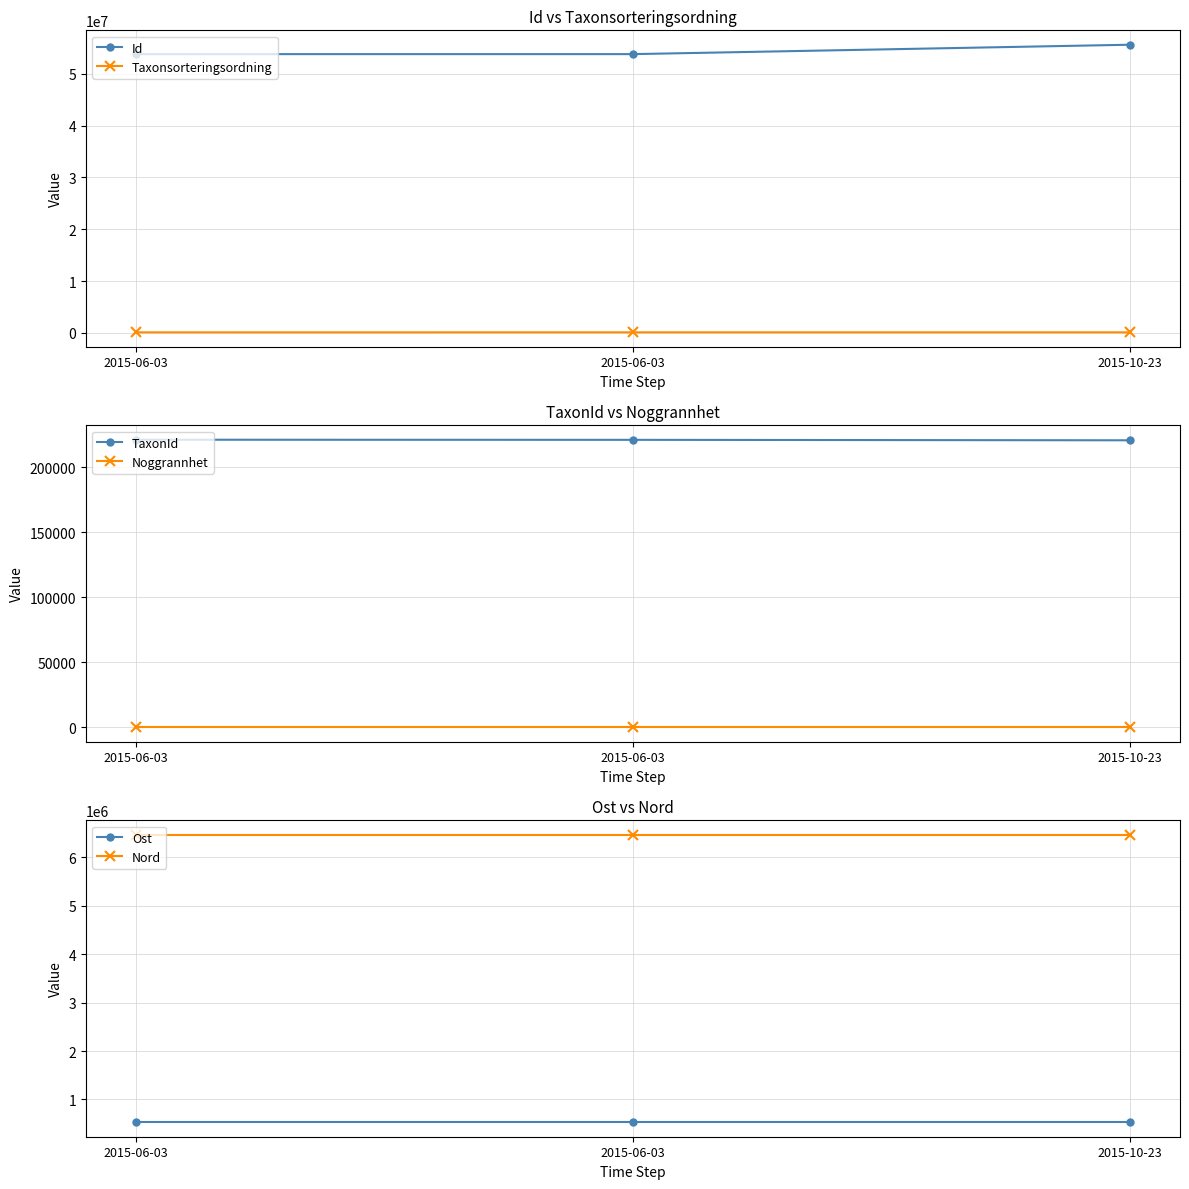

What is the difference between the highest and lowest values at 2015-06-03?

53776114.0